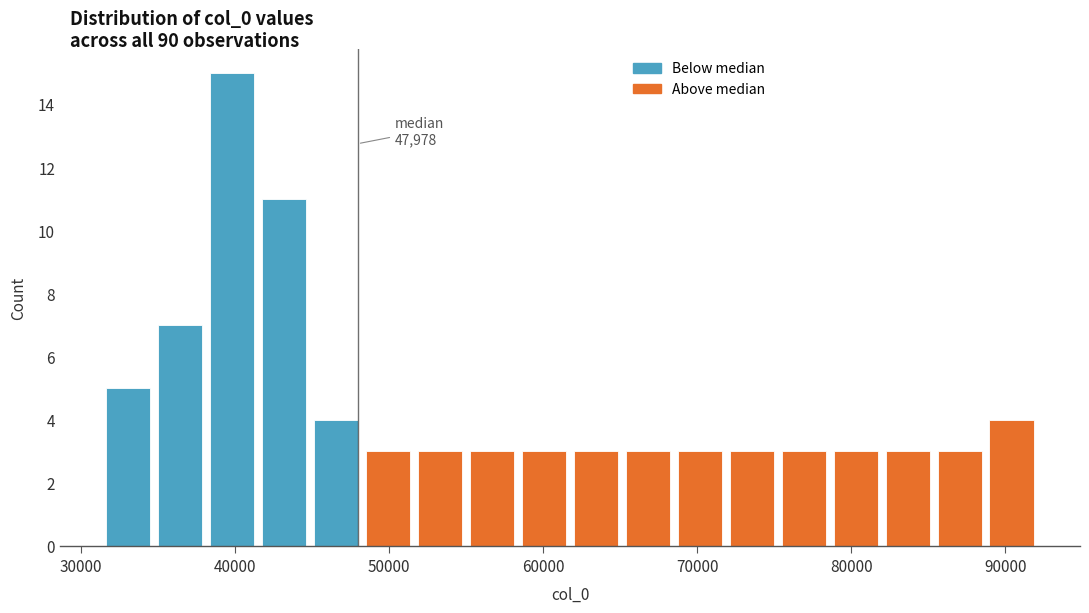

Read against the x-axis, roughly where is the centre of the tallest bar?

40000